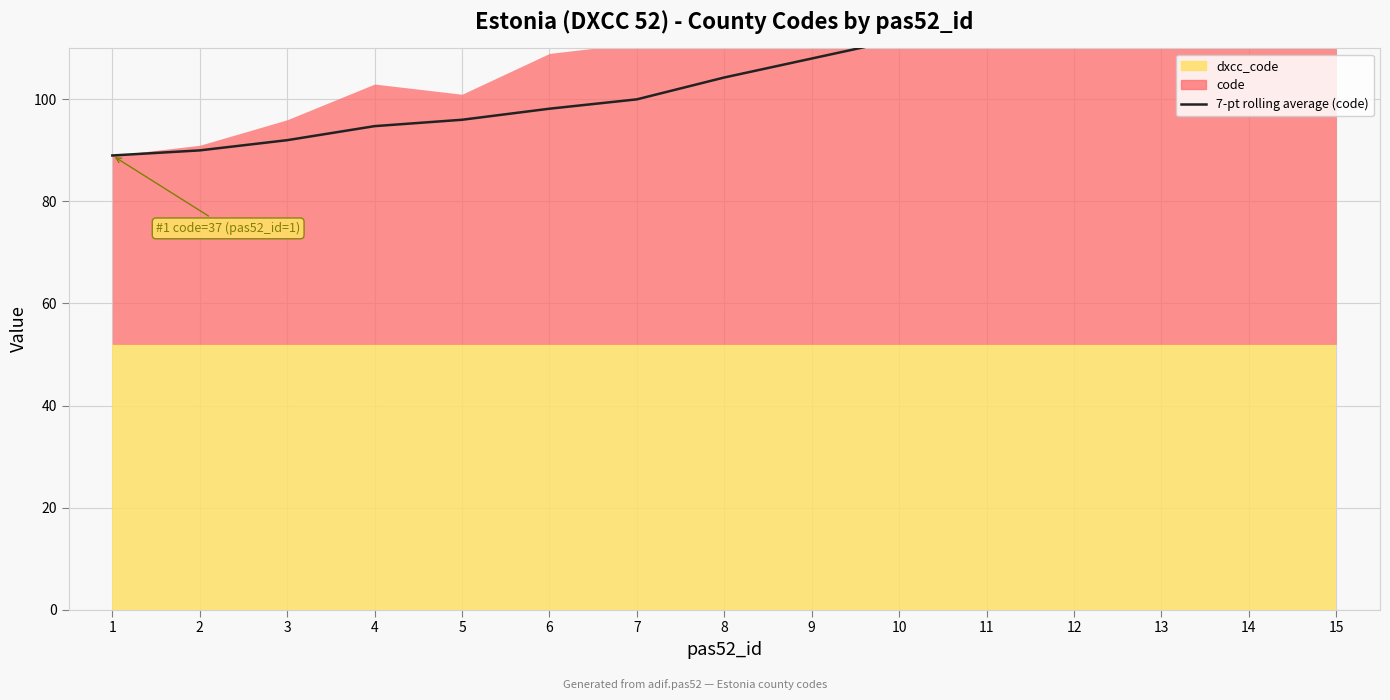

What is the difference between the second highest and minimum values?

37.3